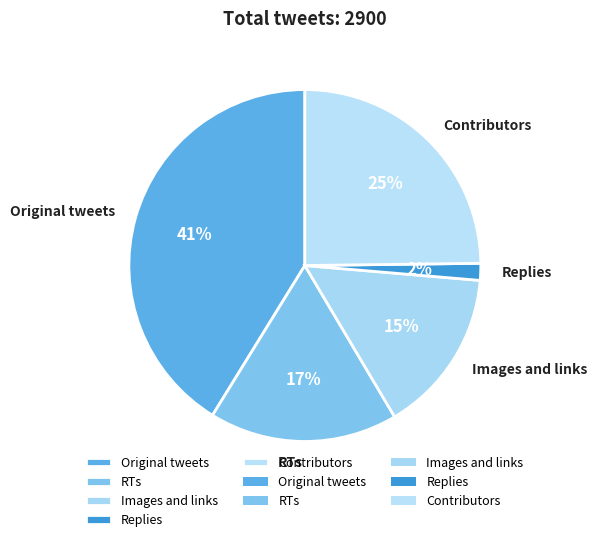

Does Contributors represent more than half of the total?

No